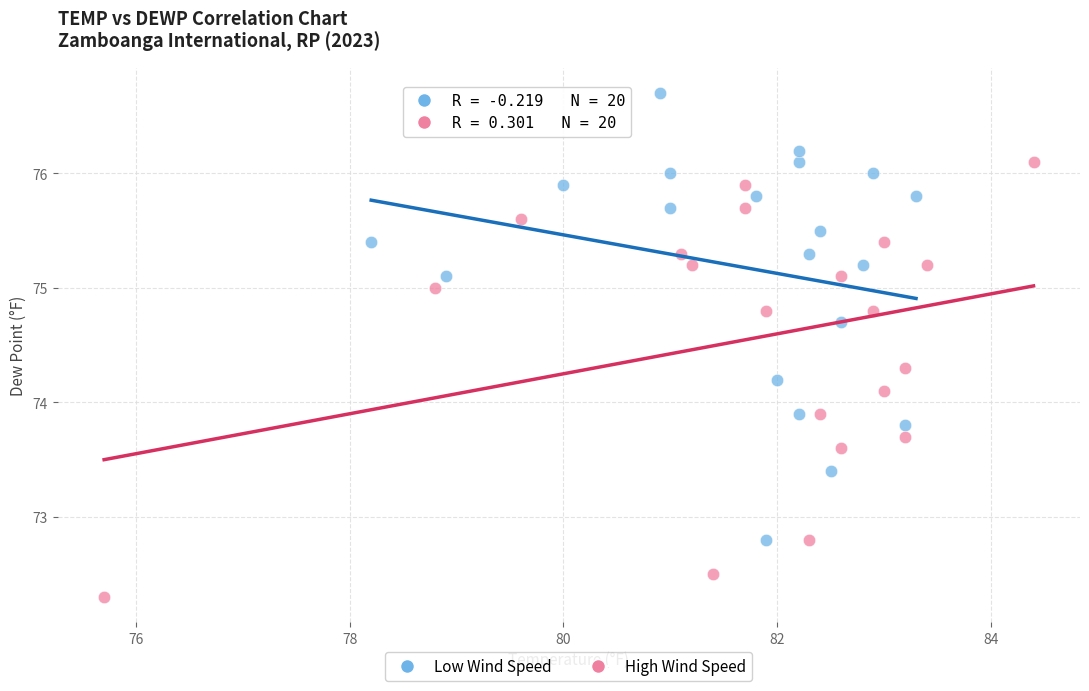

Which series reaches the maximum Y coordinate?

Low Wind Speed